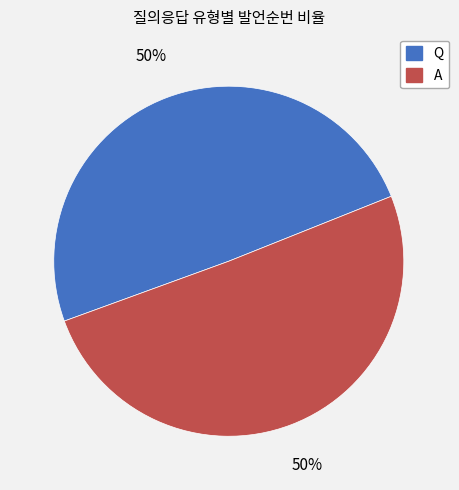

To the nearest percent, what percentage of the pie is Q?

50%